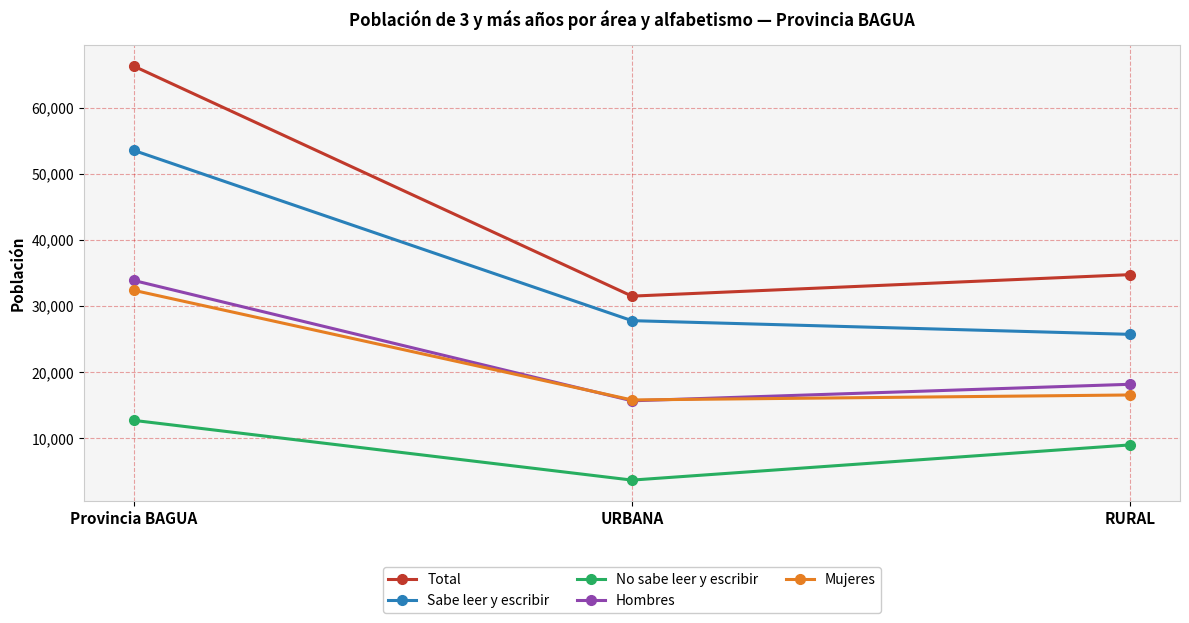

Reading left to right, transcribe all the data shown in this chart.

Total: Provincia BAGUA=66276	URBANA=31513	RURAL=34763
Sabe leer y escribir: Provincia BAGUA=53541	URBANA=27806	RURAL=25735
No sabe leer y escribir: Provincia BAGUA=12735	URBANA=3707	RURAL=9028
Hombres: Provincia BAGUA=33882	URBANA=15692	RURAL=18190
Mujeres: Provincia BAGUA=32394	URBANA=15821	RURAL=16573